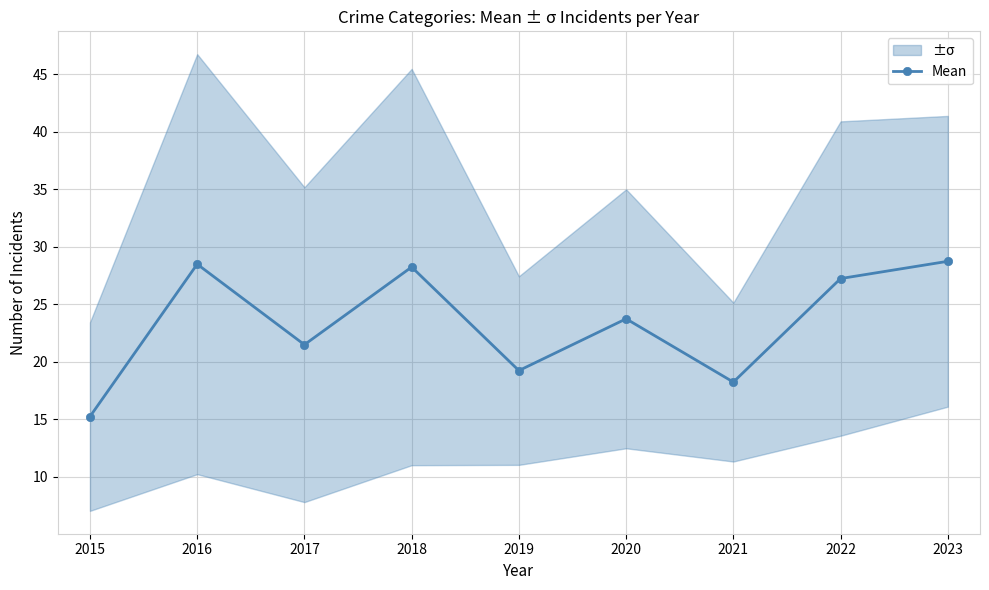

Reading left to right, what are all the values shown in this chart?

2015=15.2	2016=28.5	2017=21.5	2018=28.2	2019=19.2	2020=23.8	2021=18.2	2022=27.2	2023=28.8